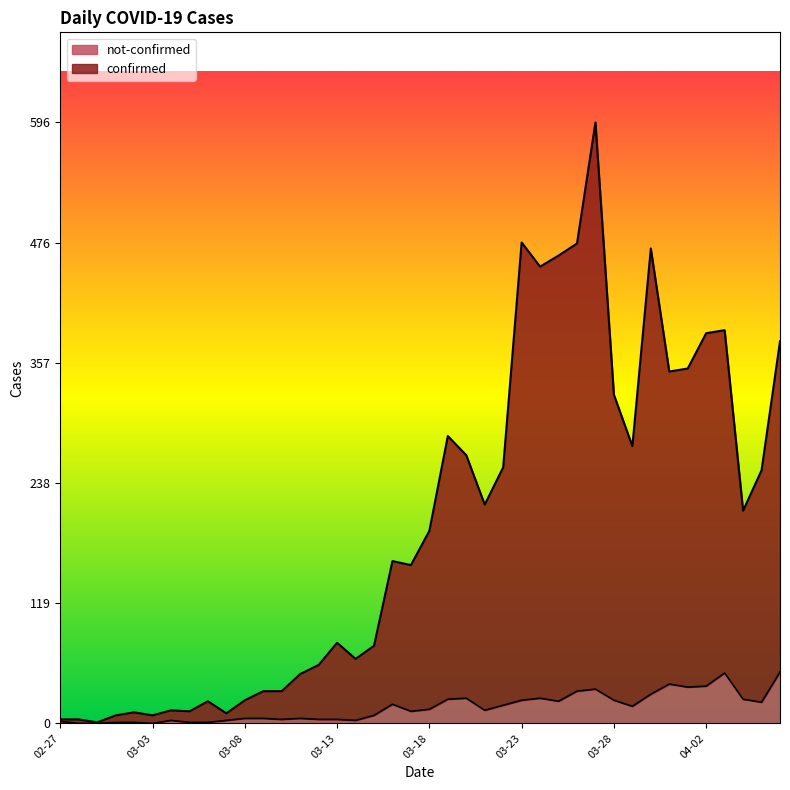

How many positive values does the not-confirmed series have?

37